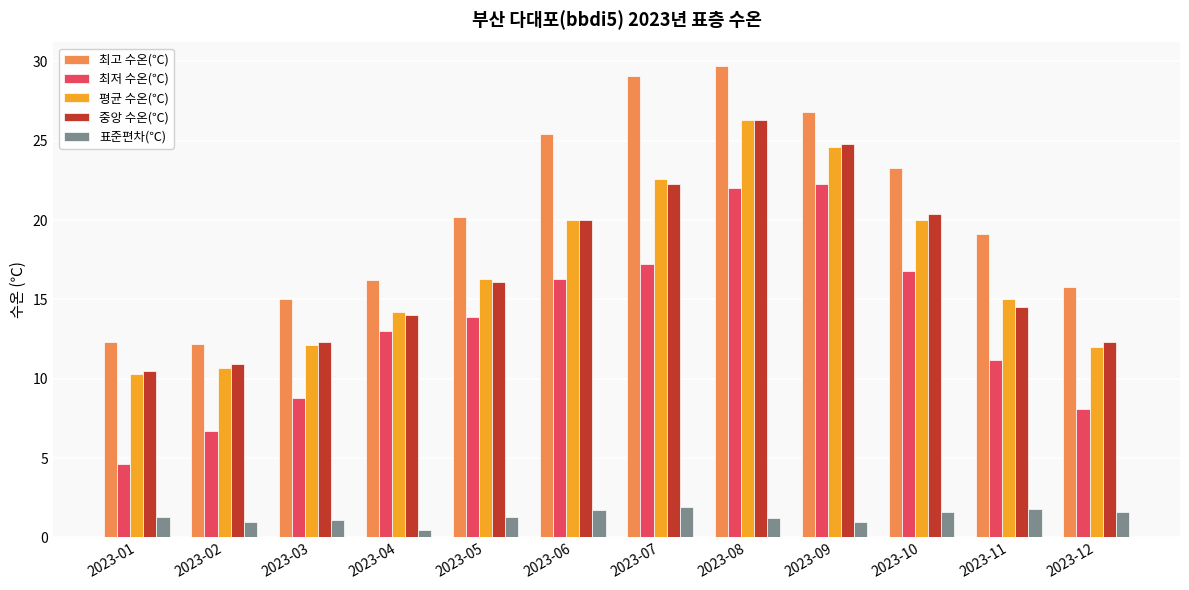

At which label does 평균 수온(℃) reach its minimum?

2023-01